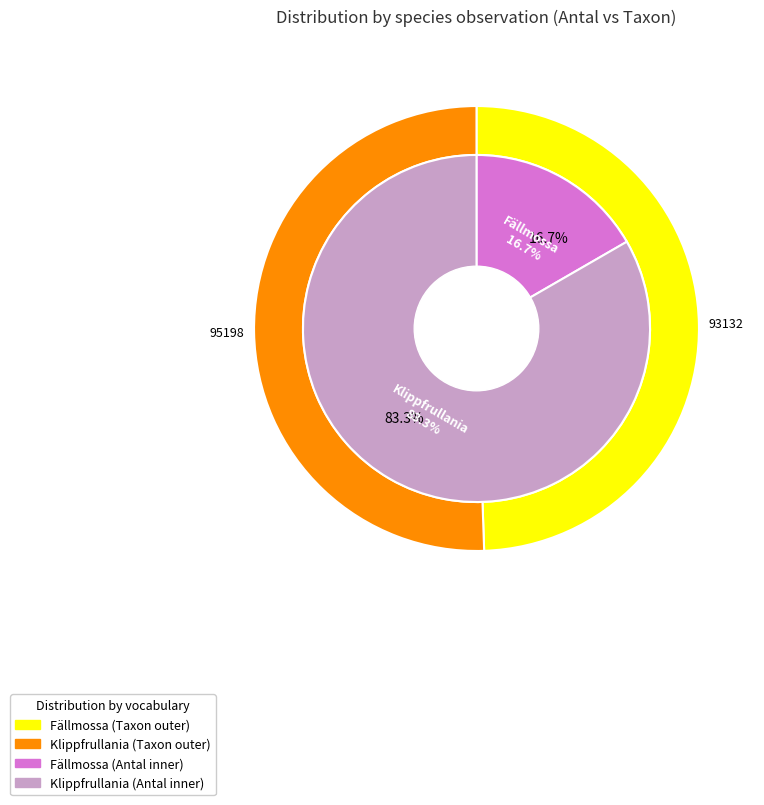

What is the majority slice?

Klippfrullania